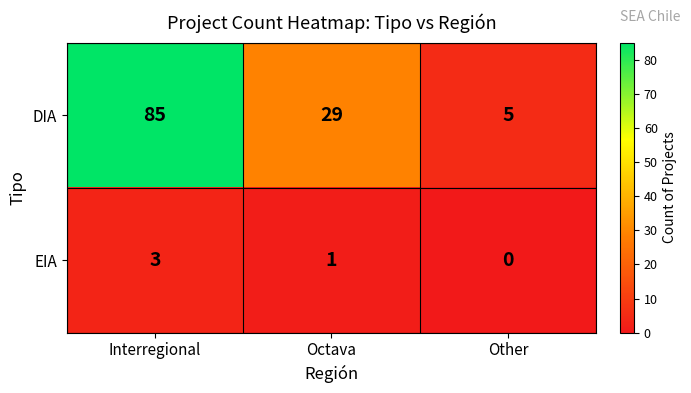

Which series has the largest range (max minus min)?

DIA